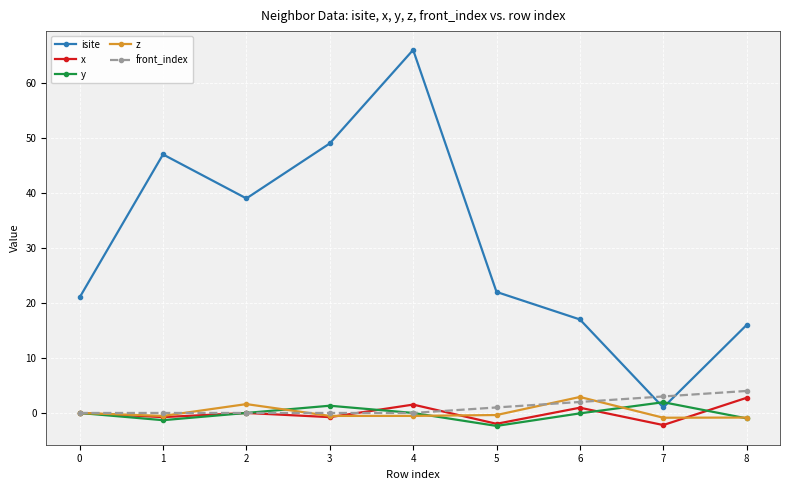

At which category does isite reach its first local peak?

1